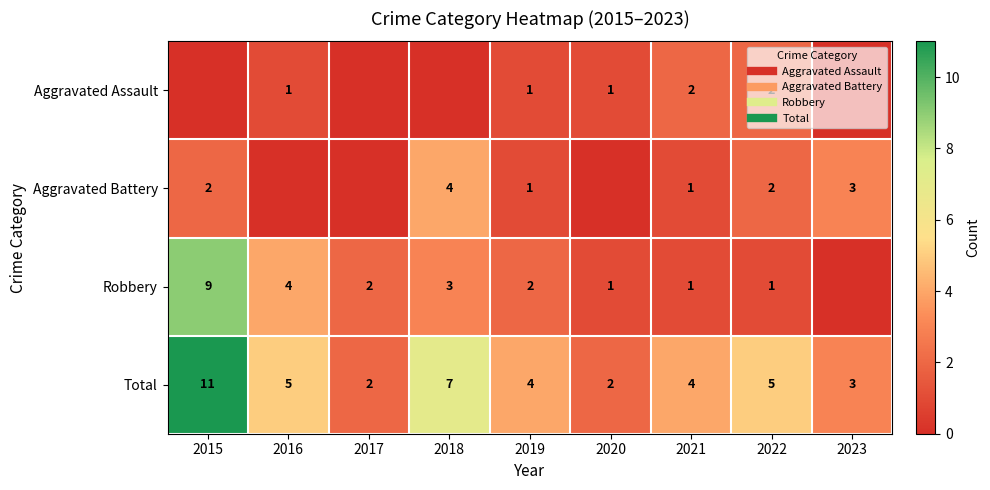

Which has a higher value, 2019 or 2021?

2021